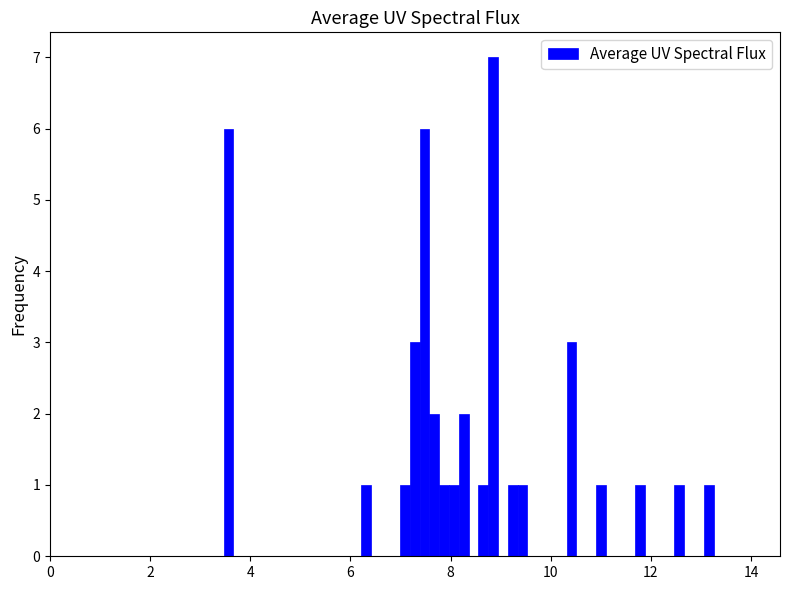

Around what value on the x-axis is the tallest bar? Give the approximate position of its centre, as read against the axis.

8.8